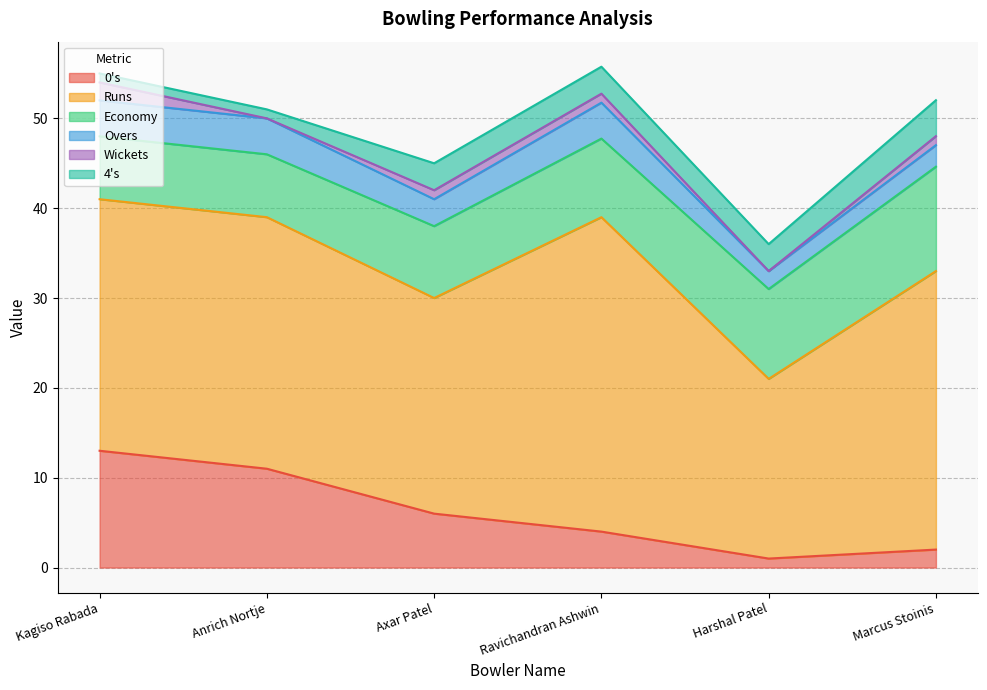

Count the Runs values in the range 24 to 31.

4